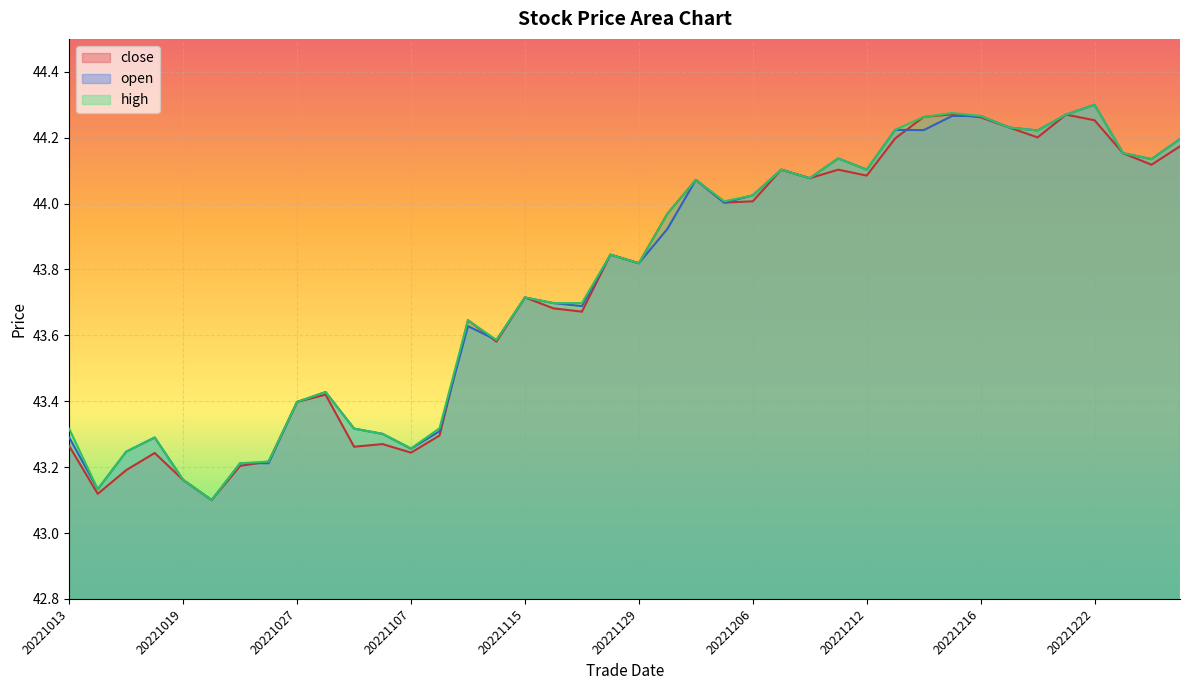

What is the lowest value of the close series?

43.1